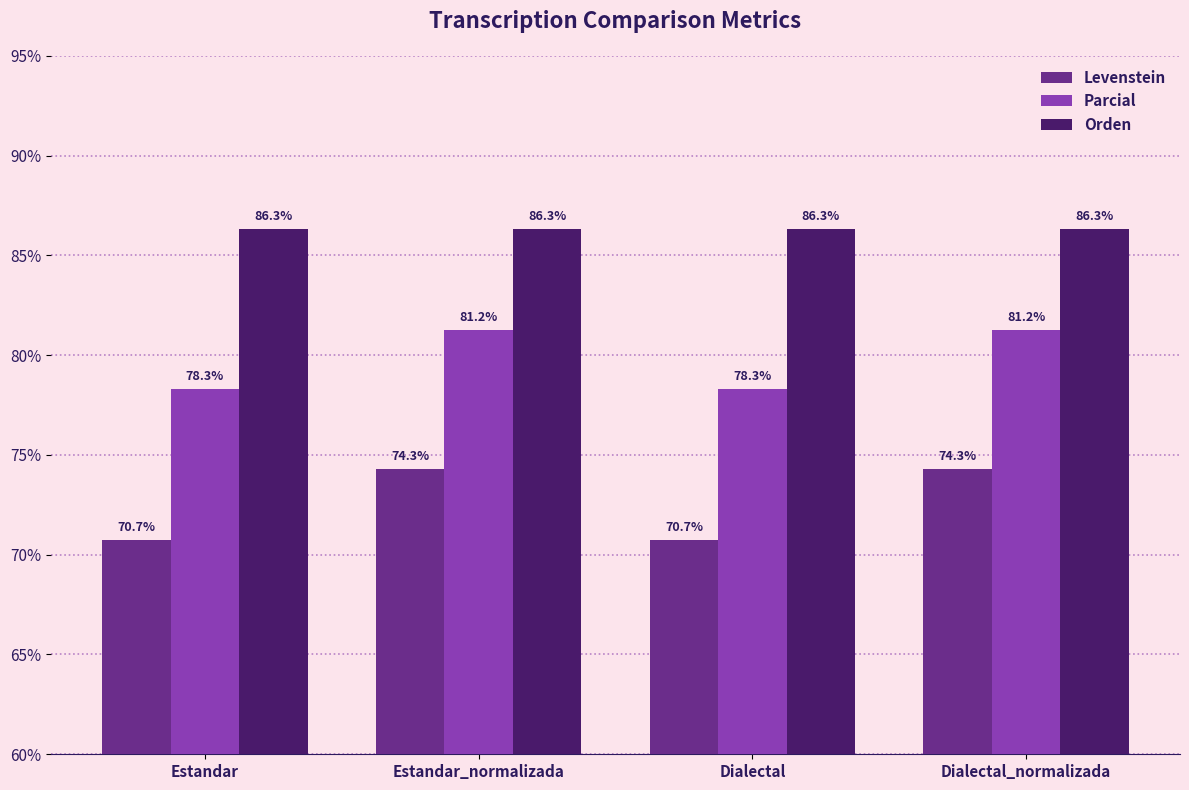

What is the smallest value displayed?

70.7